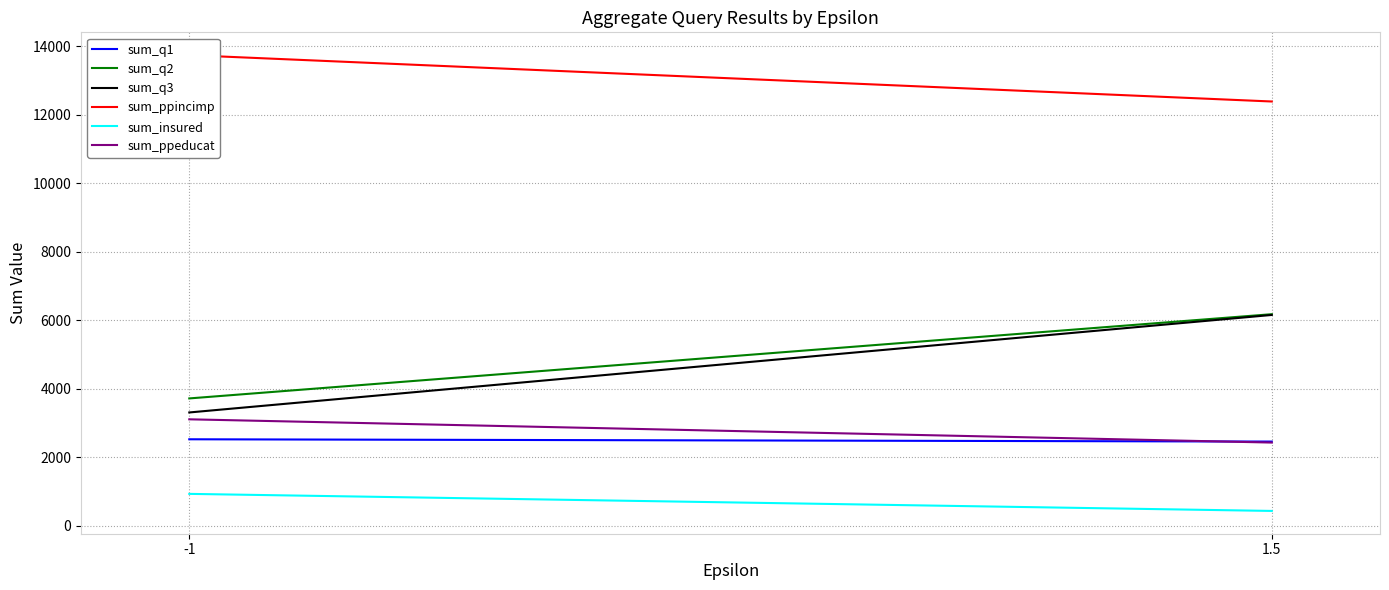

Rank the series by their maximum value, from lowest to highest.

sum_insured, sum_q1, sum_ppeducat, sum_q3, sum_q2, sum_ppincimp